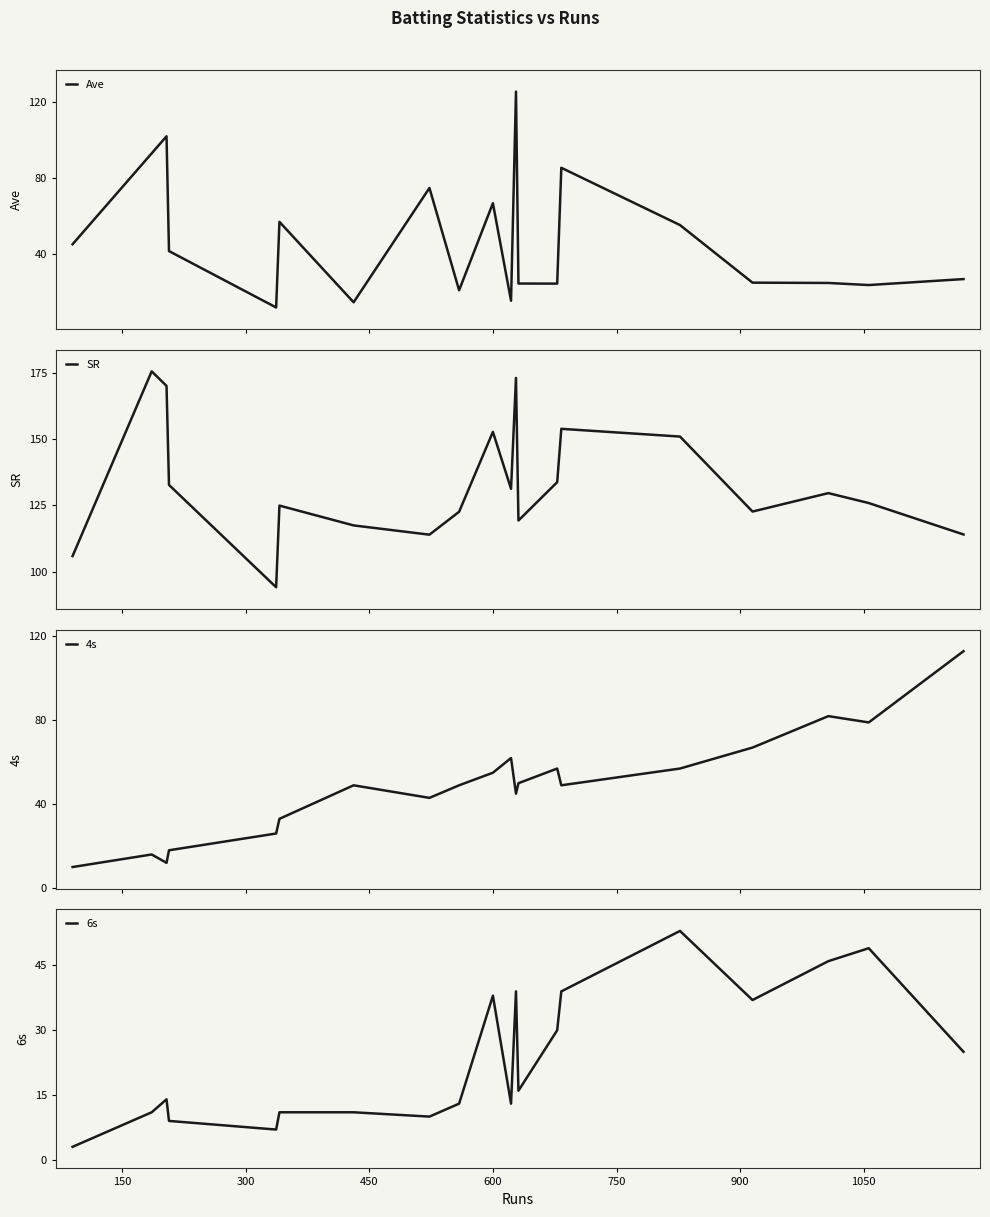

What is the highest value of the SR series?

175.5